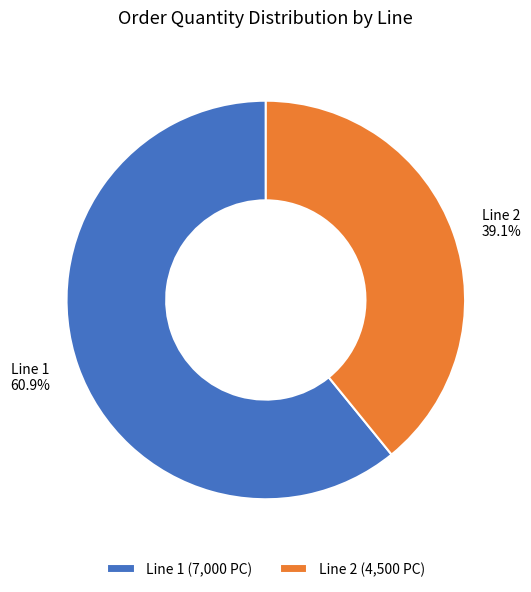

How much of the chart is everything except Line 1?

39.1%